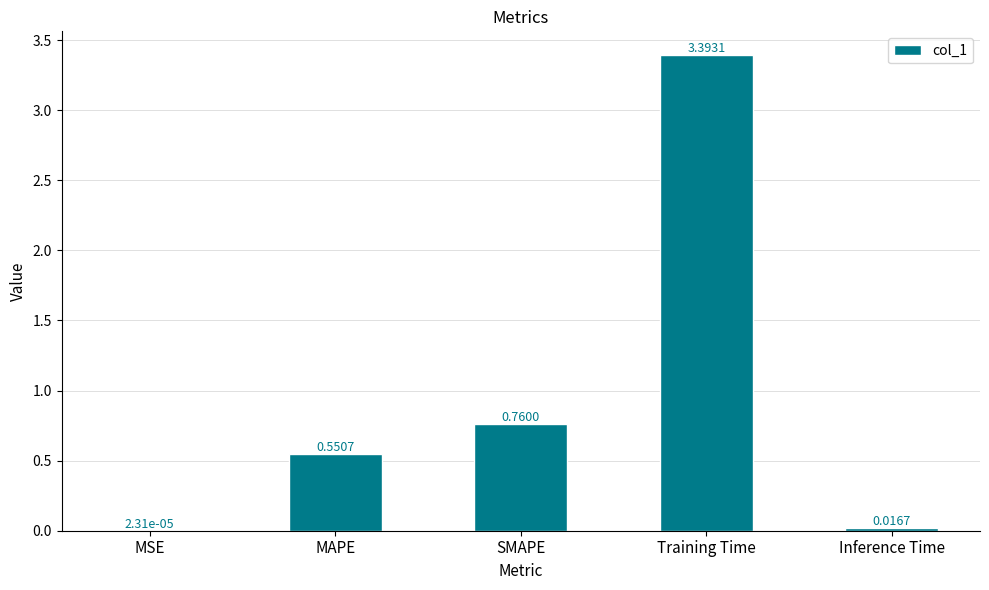

Are the bars horizontal?

No